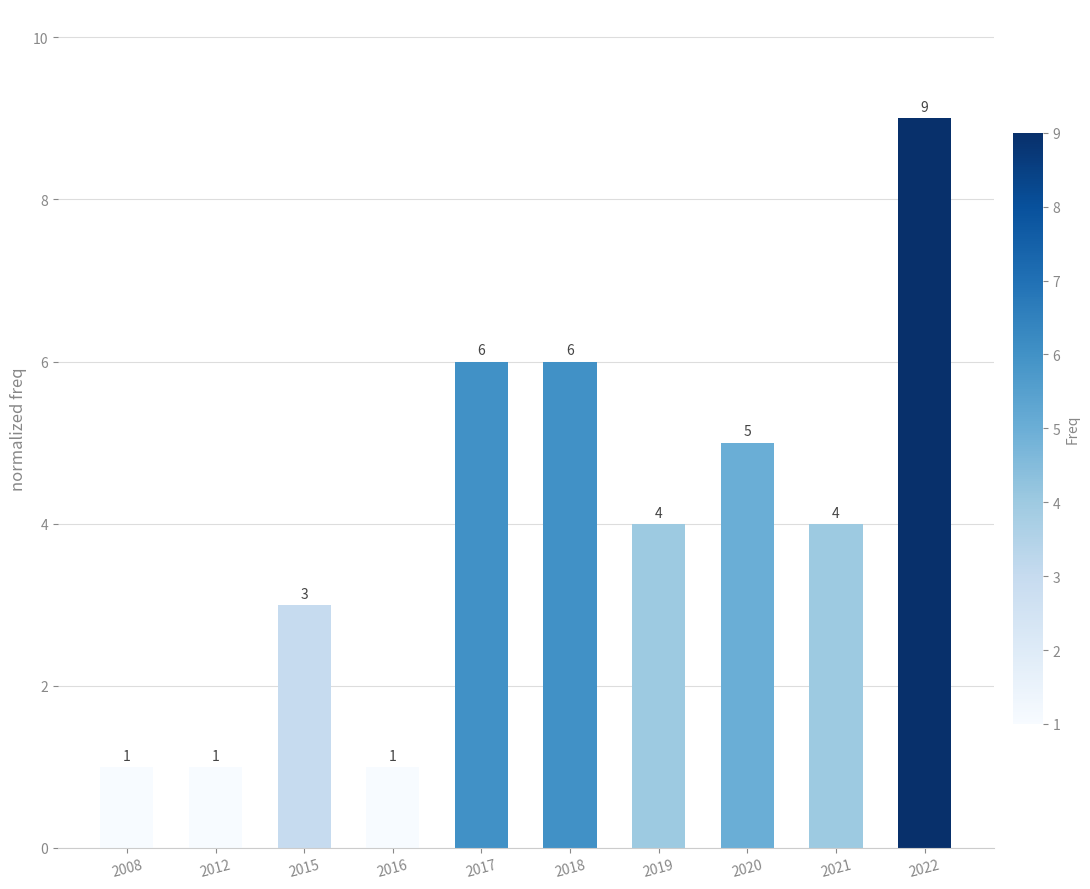

Is it true that the value at 2021 is 4?

True